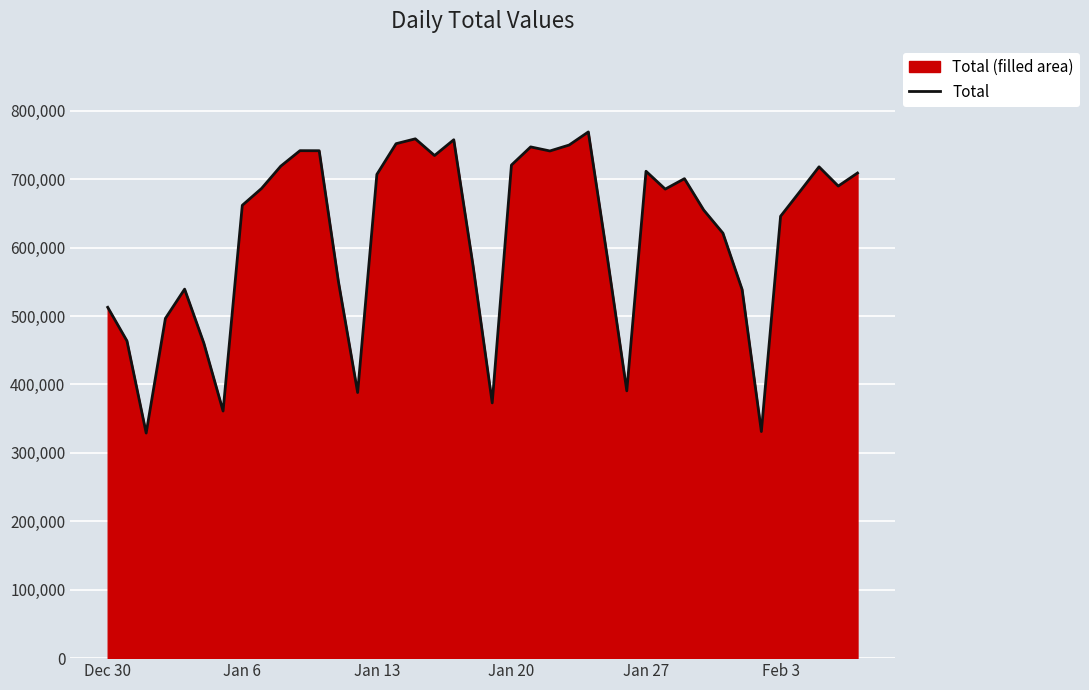

What is the greatest value displayed?

768962